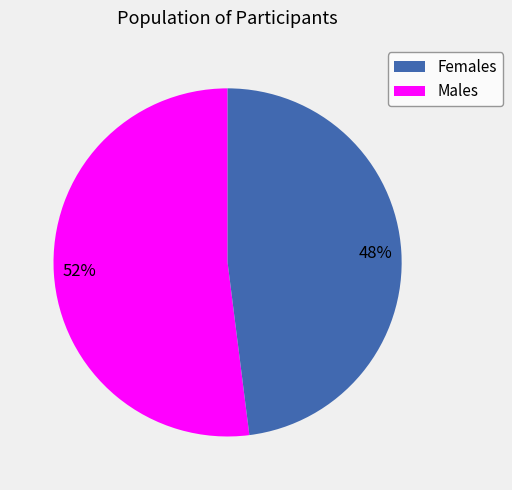

Is there a majority slice in this chart?

Yes